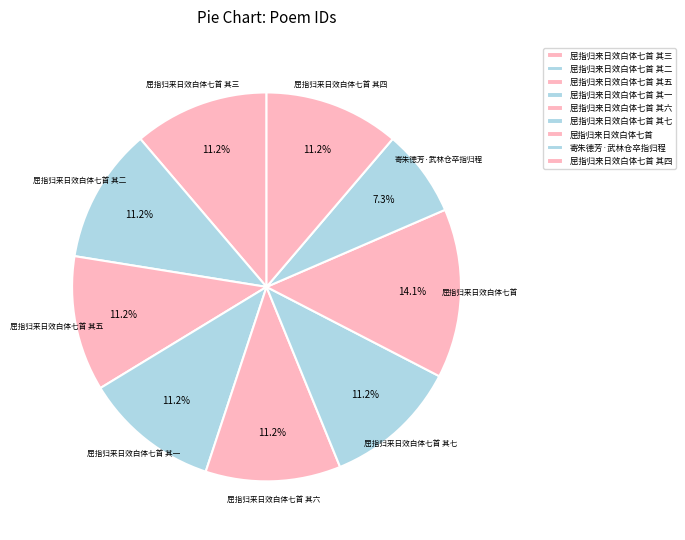

What is the largest slice in the pie chart?

屈指归来日效白体七首